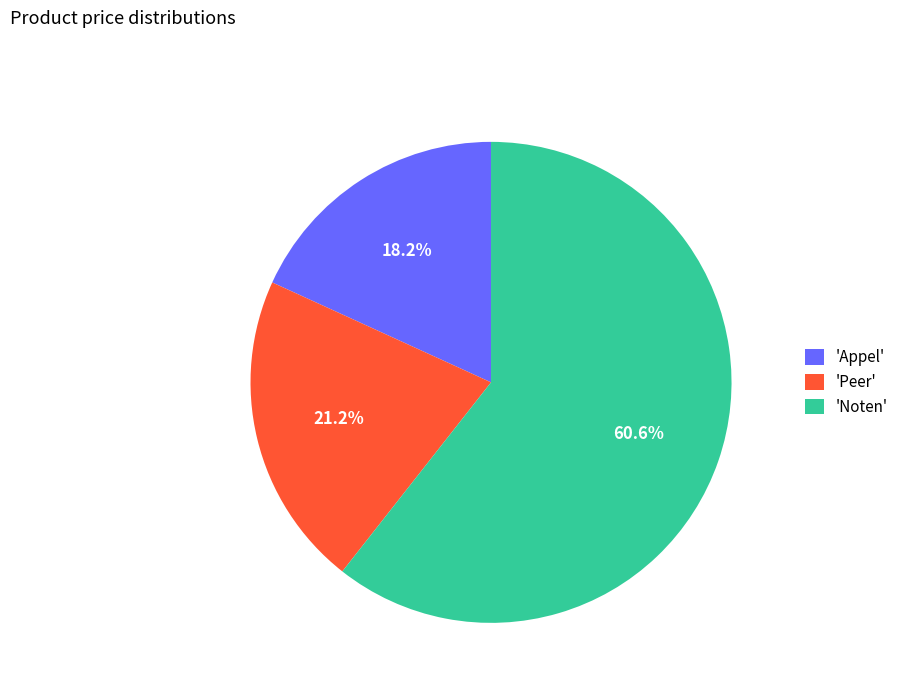

How many segments does this pie chart have?

3